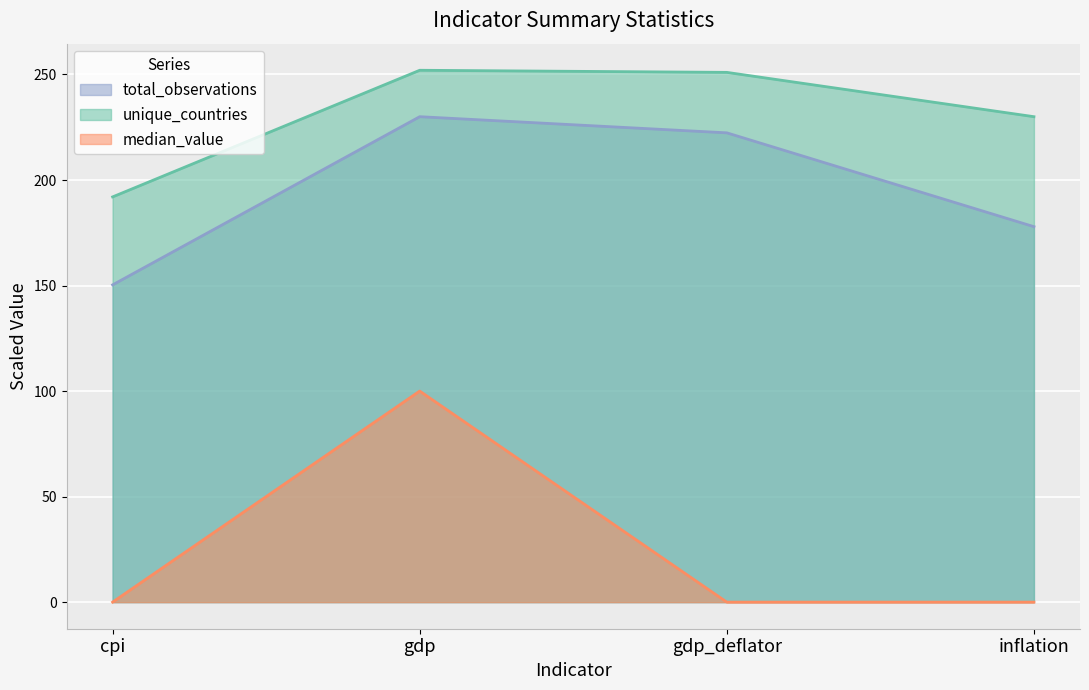

What is the maximum value for unique_countries?

252.0